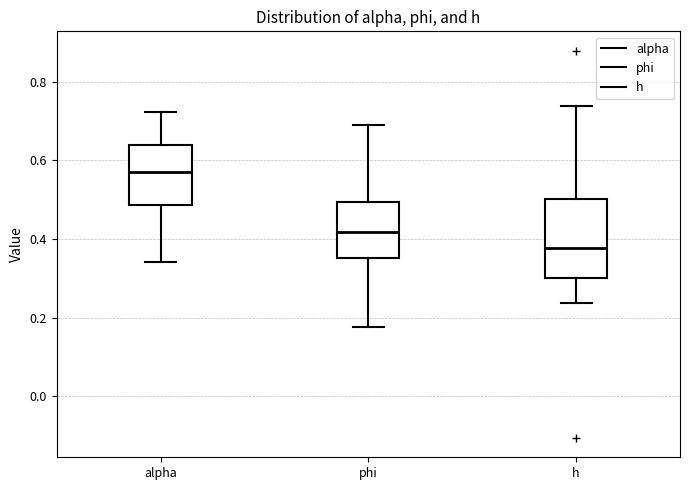

Which box has the highest median line?

alpha